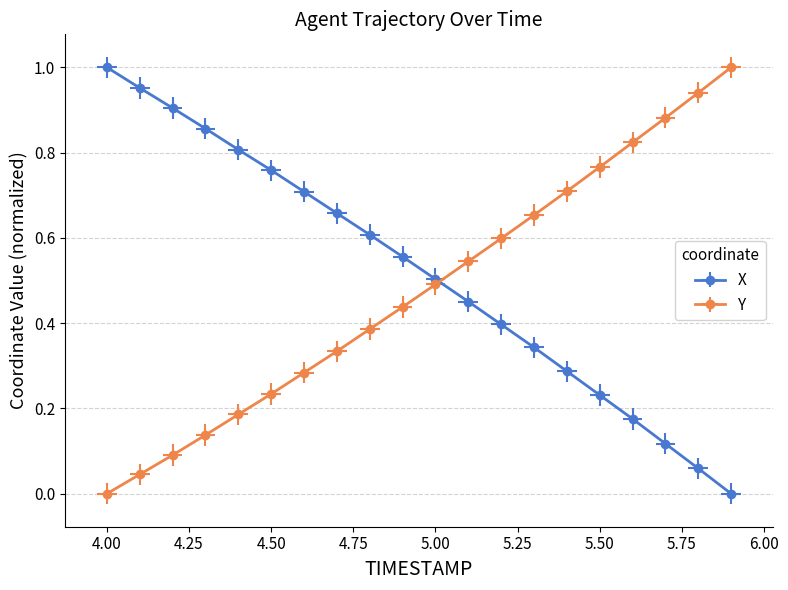

What value does the X series have at 5.3?

0.3